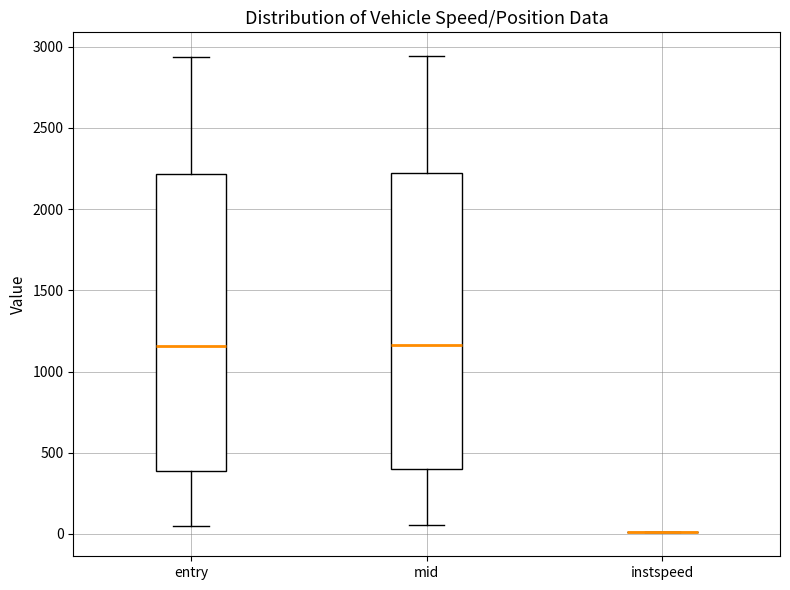

Reading left to right, transcribe this box plot: for each box, give where its median line is, the range the box spans, and where its two whiskers end, as read against the y-axis. The values are not printed on the chart, so give them approximately, as read against the axis.

entry: median 1150, box 400 to 2200, whiskers 50 to 2950
mid: median 1150, box 400 to 2200, whiskers 50 to 2950
instspeed: box collapsed to a line at 0, whiskers 0 to 0